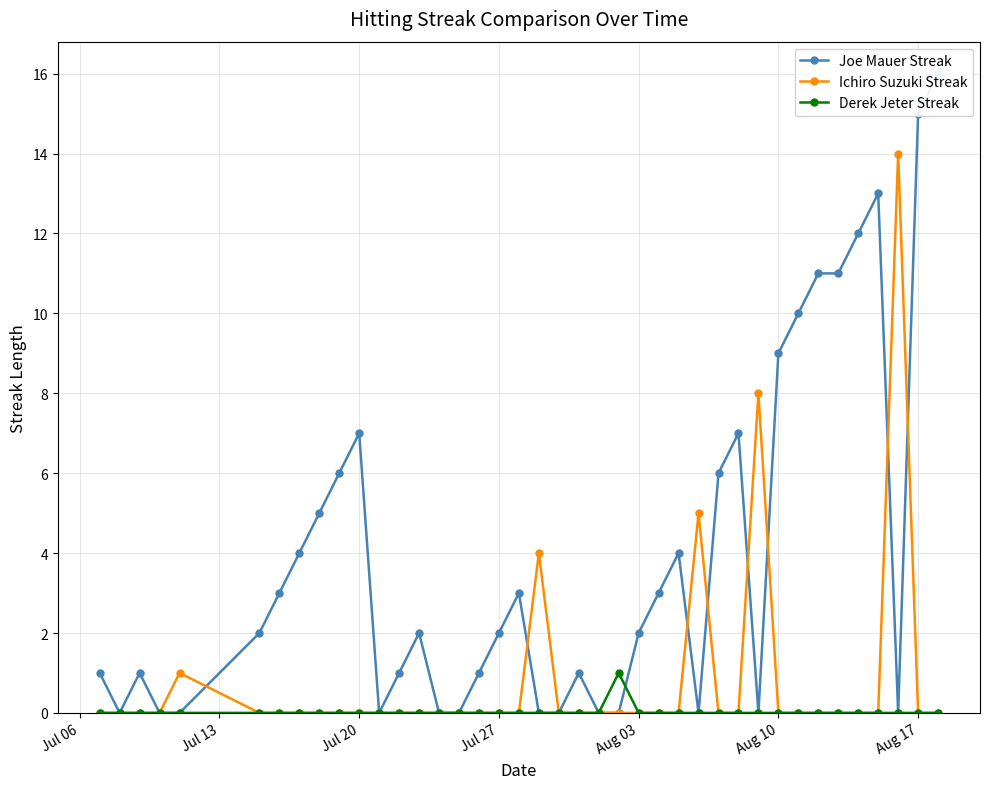

How many interior local peaks does the Ichiro Suzuki Streak series have?

5